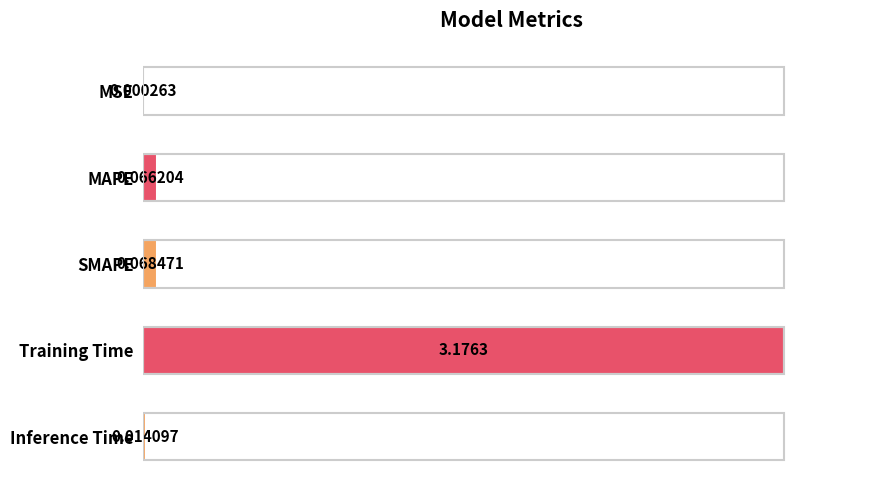

Are the bars horizontal?

Yes